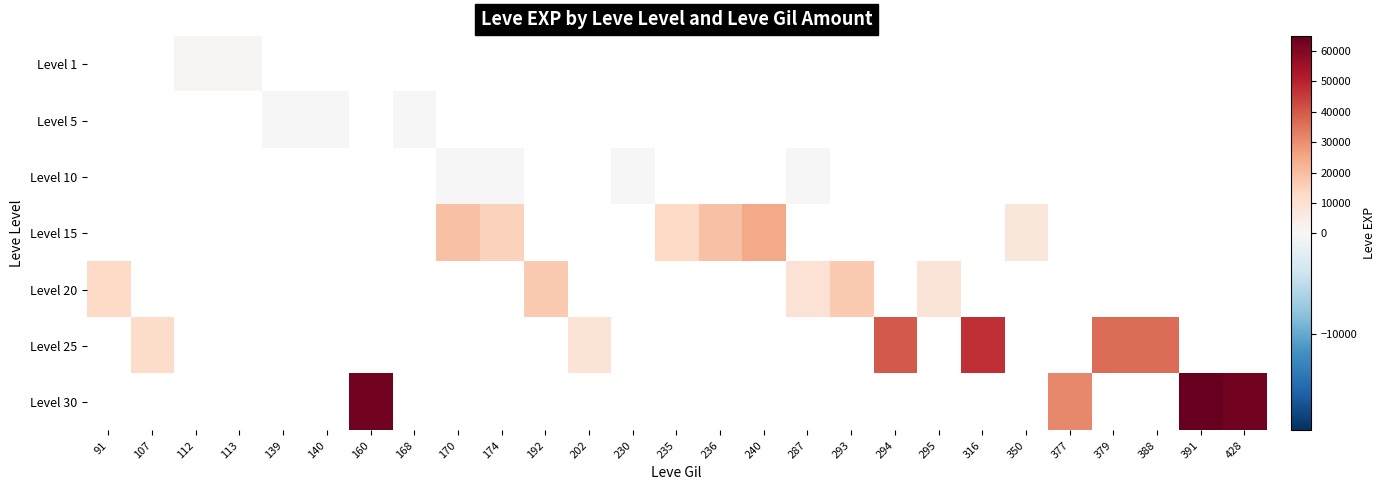

Which series has the widest spread of values?

Level 30